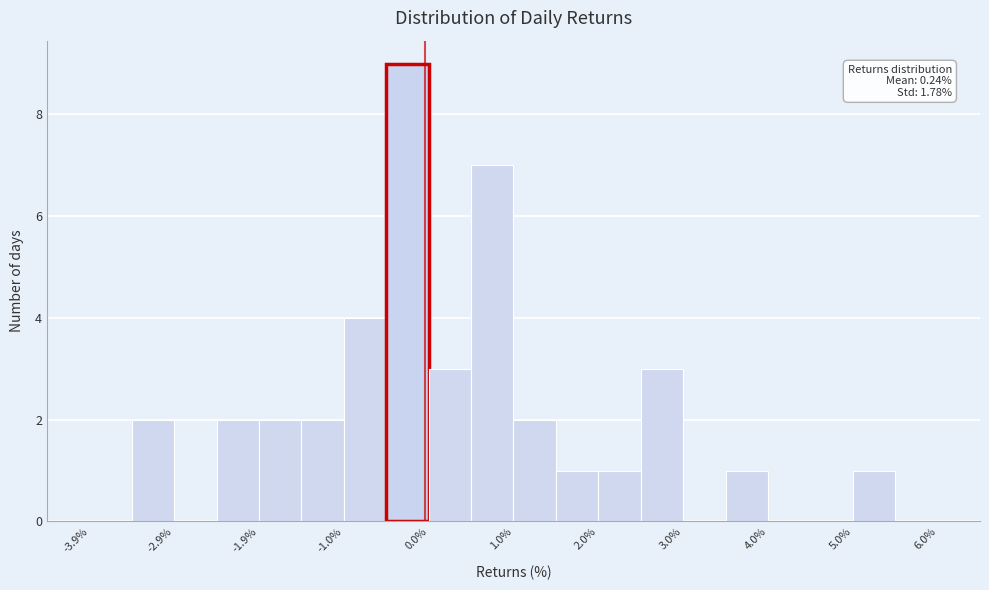

Which range on the x-axis has the tallest bar?

-0.5 to 0.0